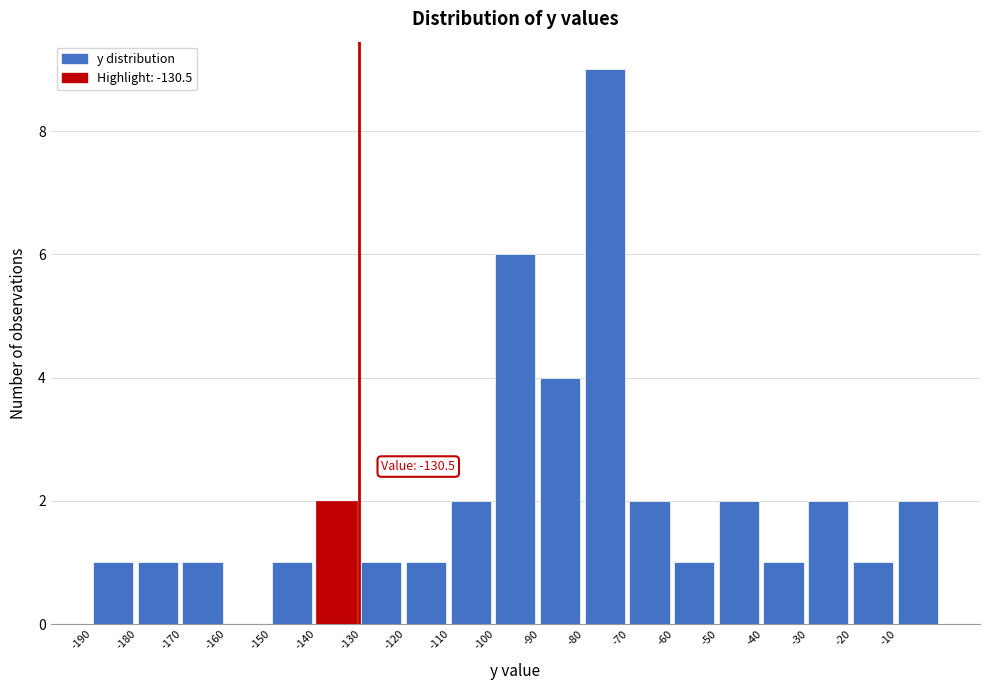

Which range on the x-axis has the tallest bar?

-80 to -70